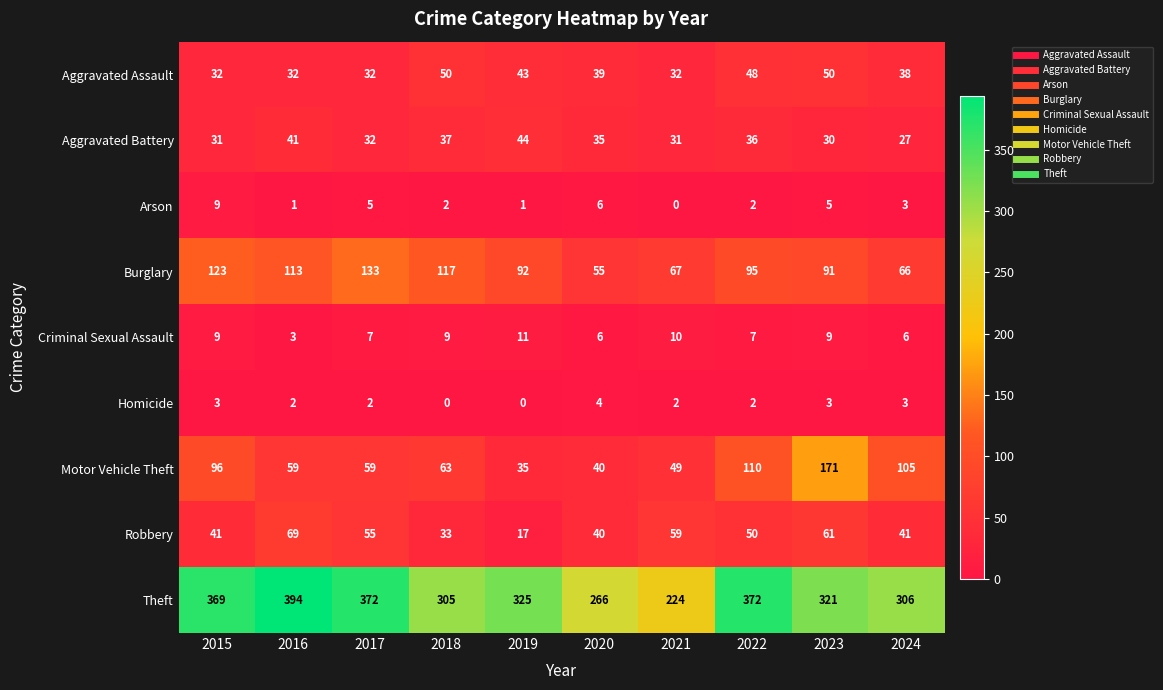

Which series has the largest total across all categories?

Theft